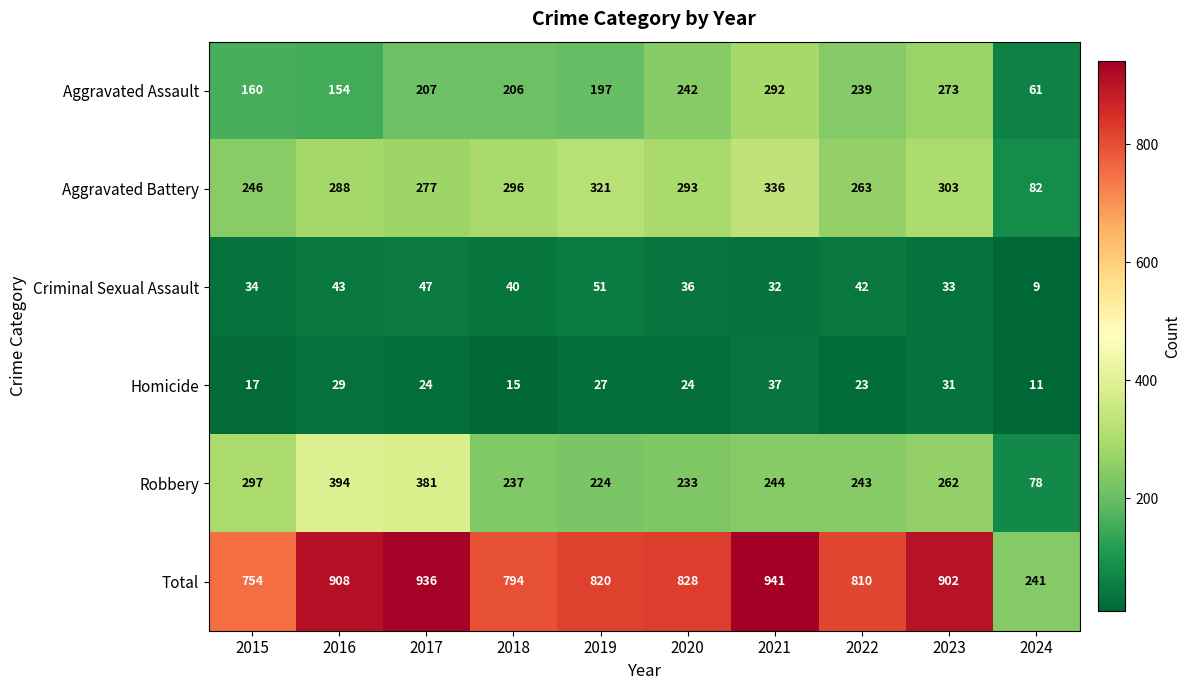

What is the approximate value of Criminal Sexual Assault at 2017, to the nearest 5?

45